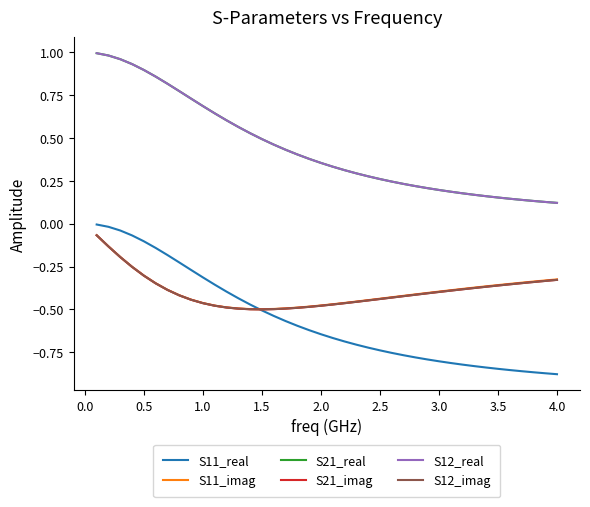

Does the chart display data point markers on the line(s)?

No